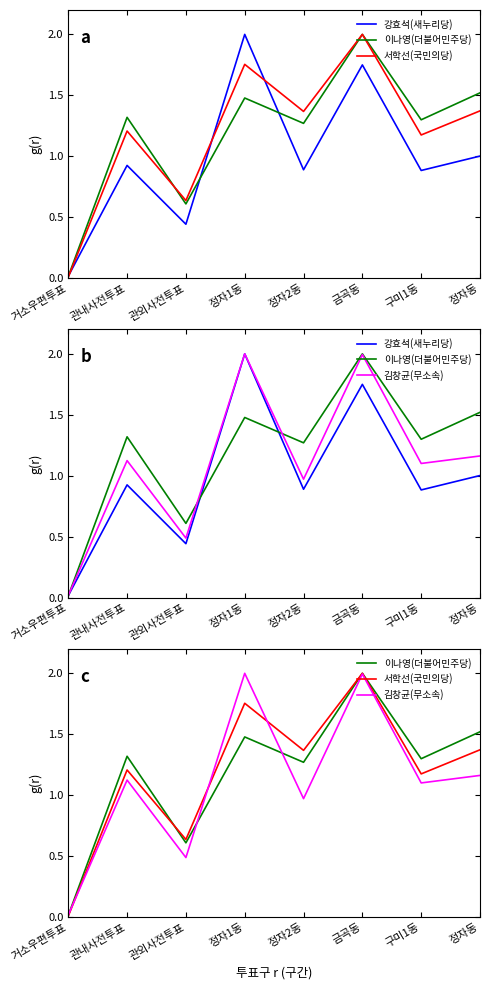

Is it true that 이나영(더불어민주당) equals 1.5 at 정자동?

True